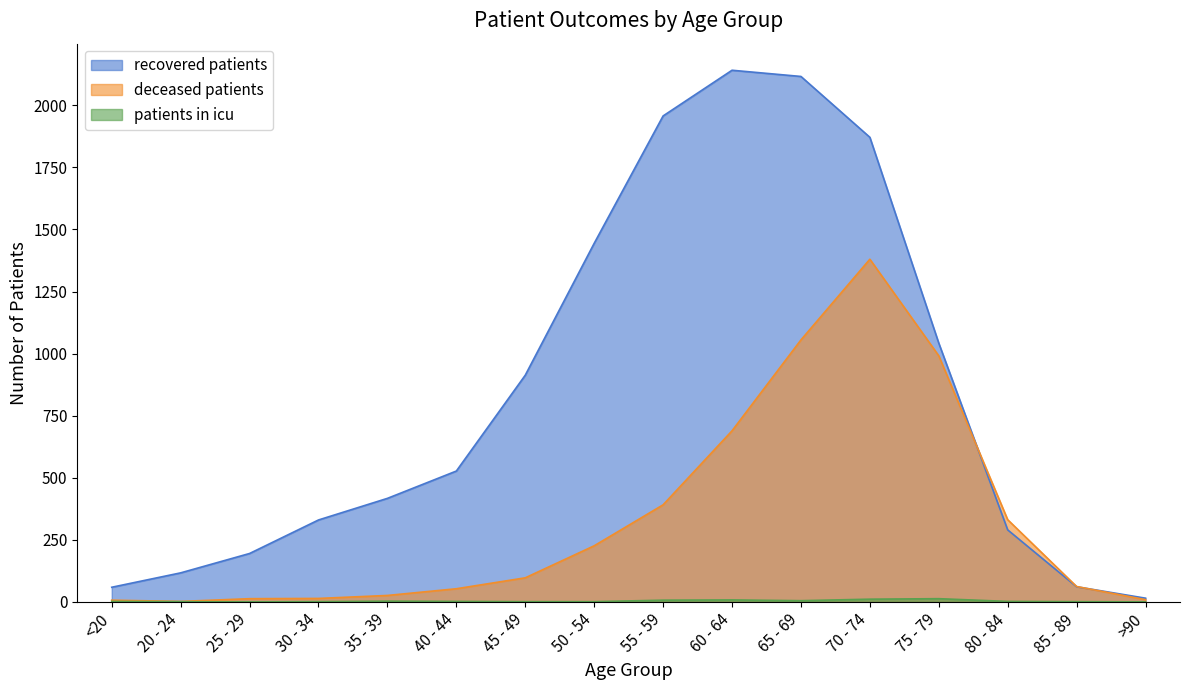

Does the chart have visible grid lines?

No